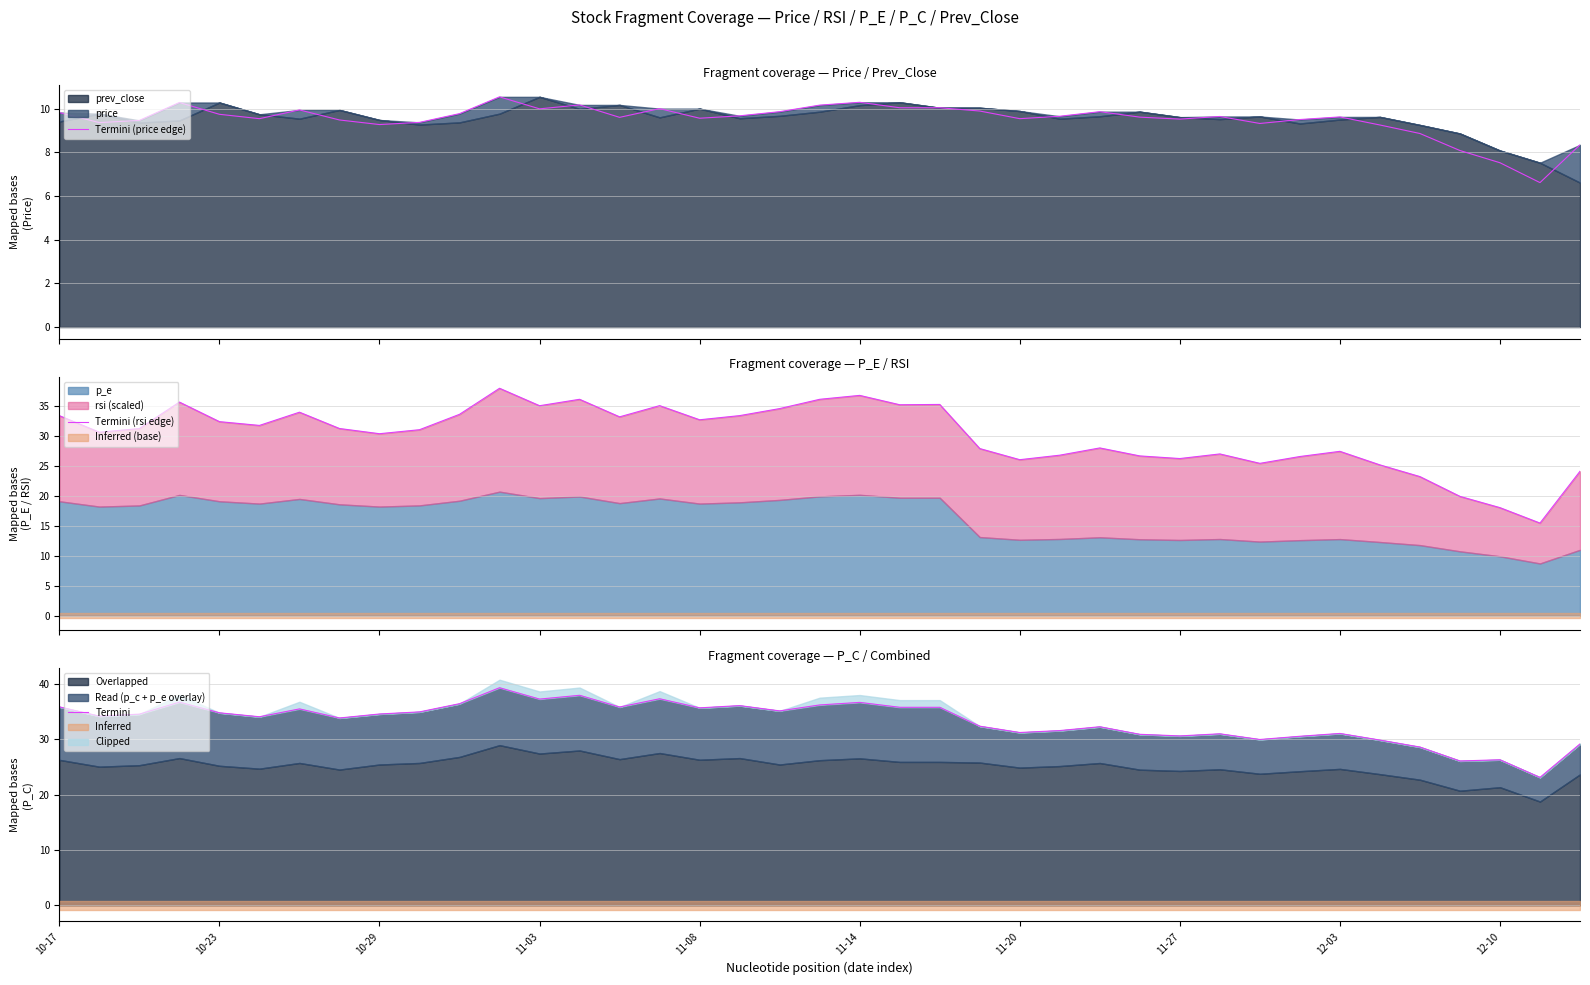

True or false: Termini (price edge) has more than 2 points higher than both neighbors.

True